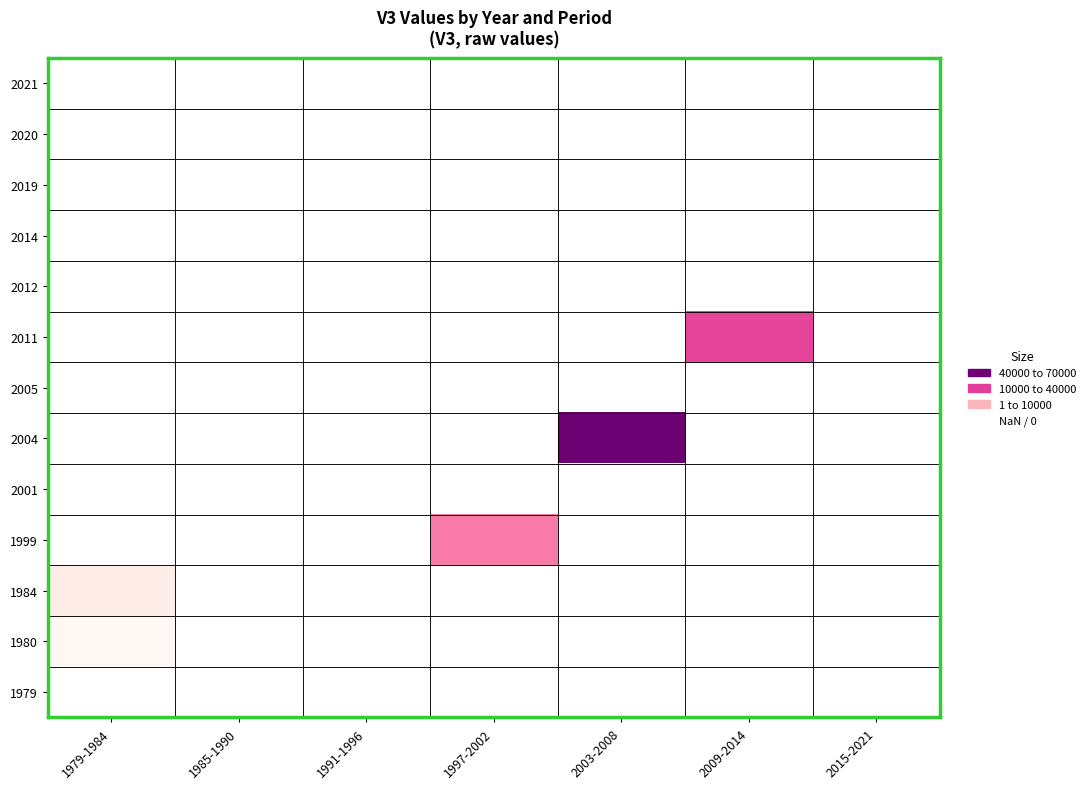

What is the maximum value shown in the chart?

63722.2